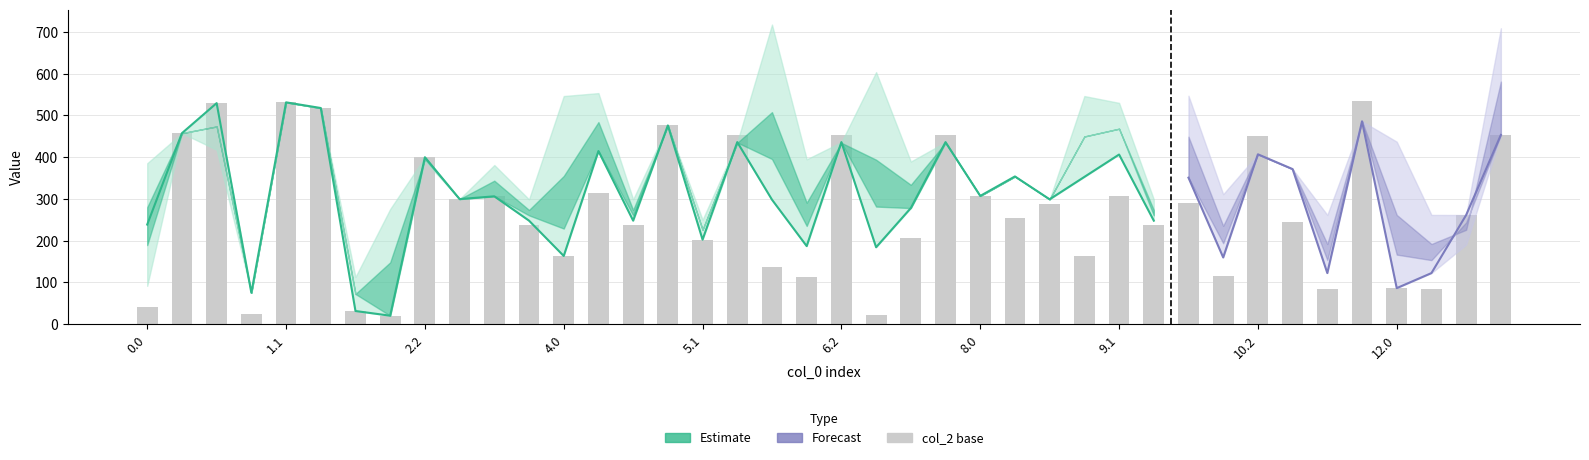

The value of col_22 at 11.0 is 106.7. True or false?

False